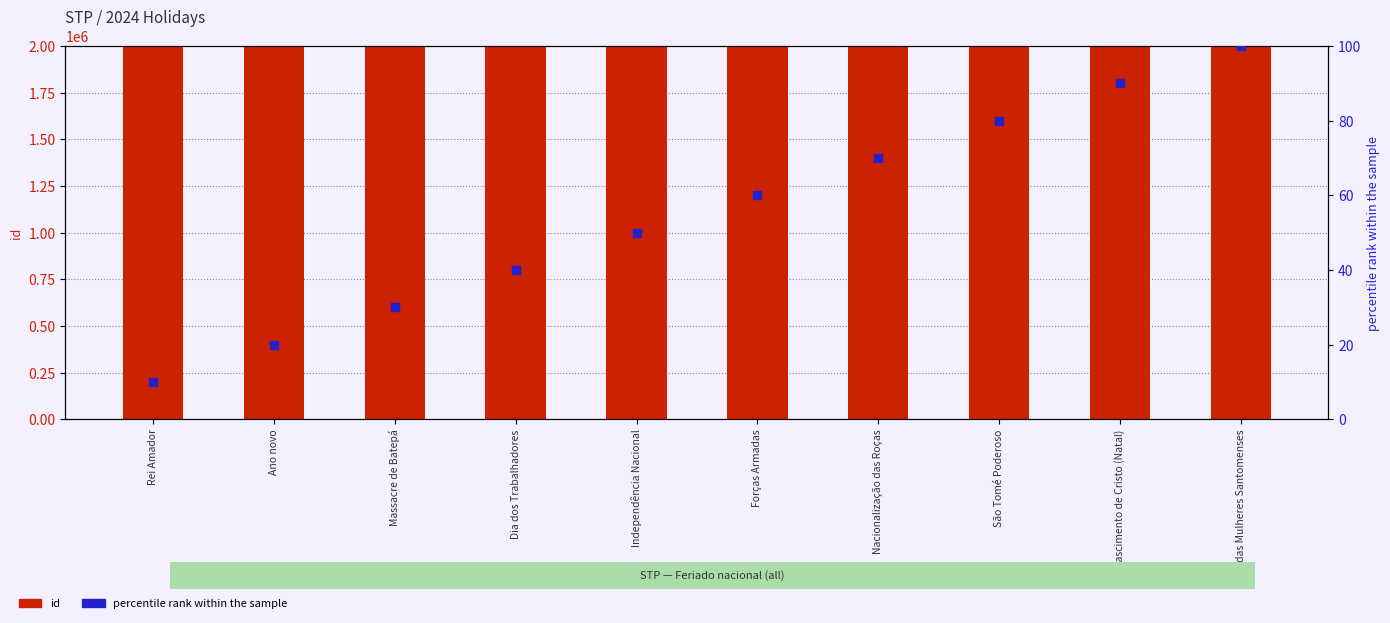

Which series reaches the maximum Y coordinate?

id